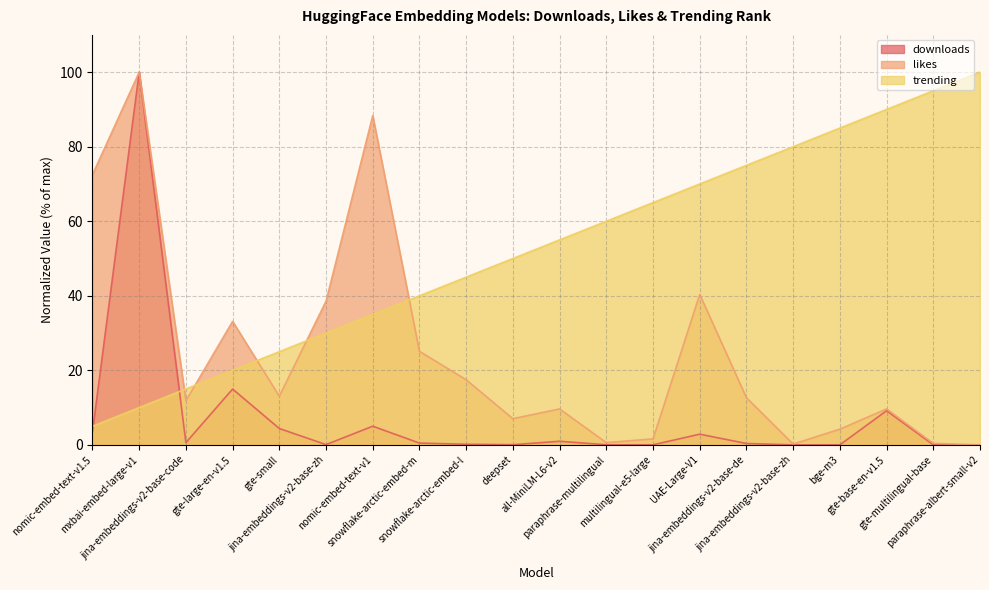

The downloads series shows 8.5 at gte-large-en-v1.5. True or false?

False